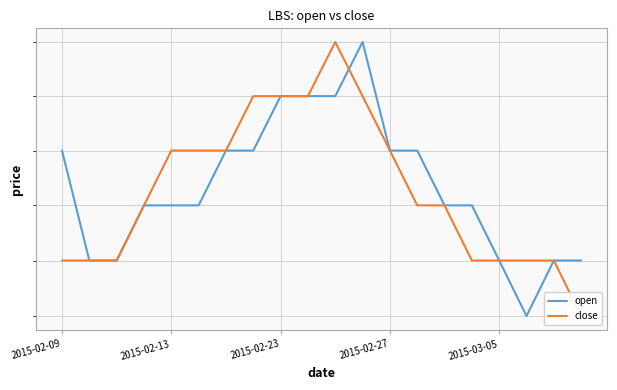

Where is close nearest to the value 1?

19